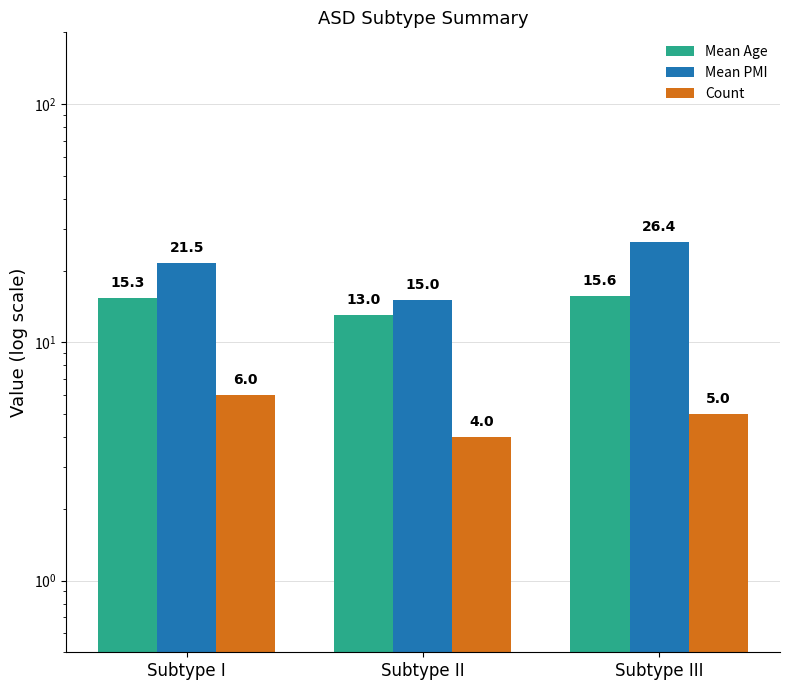

What position from the left is Subtype I?

1